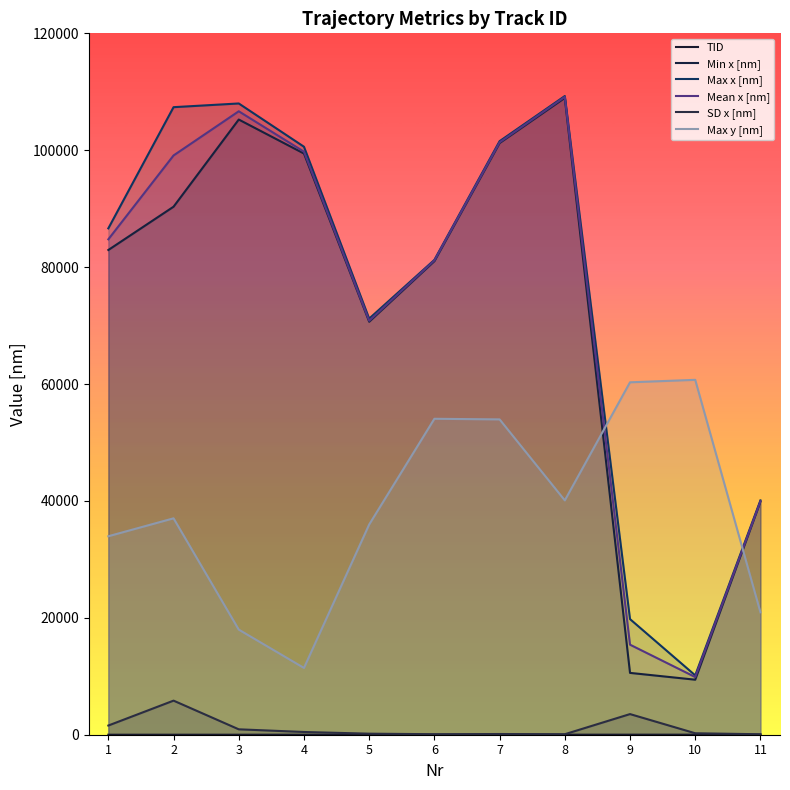

Reading left to right, list all the values displayed in this chart.

TID: 1=1.0	2=2.0	3=3.0	4=4.0	5=5.0	6=6.0	7=7.0	8=8.0	9=9.0	10=10.0	11=11.0
Min x [nm]: 1=82931.5	2=90336.1	3=105251.1	4=99433.2	5=70661.0	6=81027.5	7=101231.5	8=108953.4	9=10578.0	10=9414.4	11=39879.1
Max x [nm]: 1=86633.8	2=107366.7	3=108001.4	4=100596.8	5=71189.9	6=81239.0	7=101548.8	8=109270.7	9=19780.9	10=10154.9	11=40090.6
Mean x [nm]: 1=84758.6	2=99106.2	3=106664.7	4=99750.5	5=70824.5	6=81142.9	7=101346.9	8=109126.5	9=15405.4	10=9866.4	11=39931.9
SD x [nm]: 1=1573.3	2=5832.4	3=924.9	4=468.3	5=179.3	6=87.9	7=120.2	8=85.6	9=3530.7	10=250.7	11=80.0
Max y [nm]: 1=33955.4	2=37023.0	3=17982.6	4=11424.2	5=35965.2	6=54053.6	7=53947.8	8=40090.6	9=60294.6	10=60717.7	11=20944.4